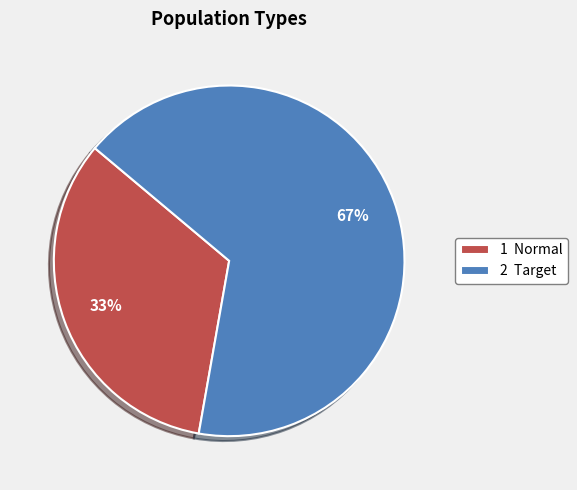

Approximately how many times larger is the value at 2 Target compared to 1 Normal?

2.0